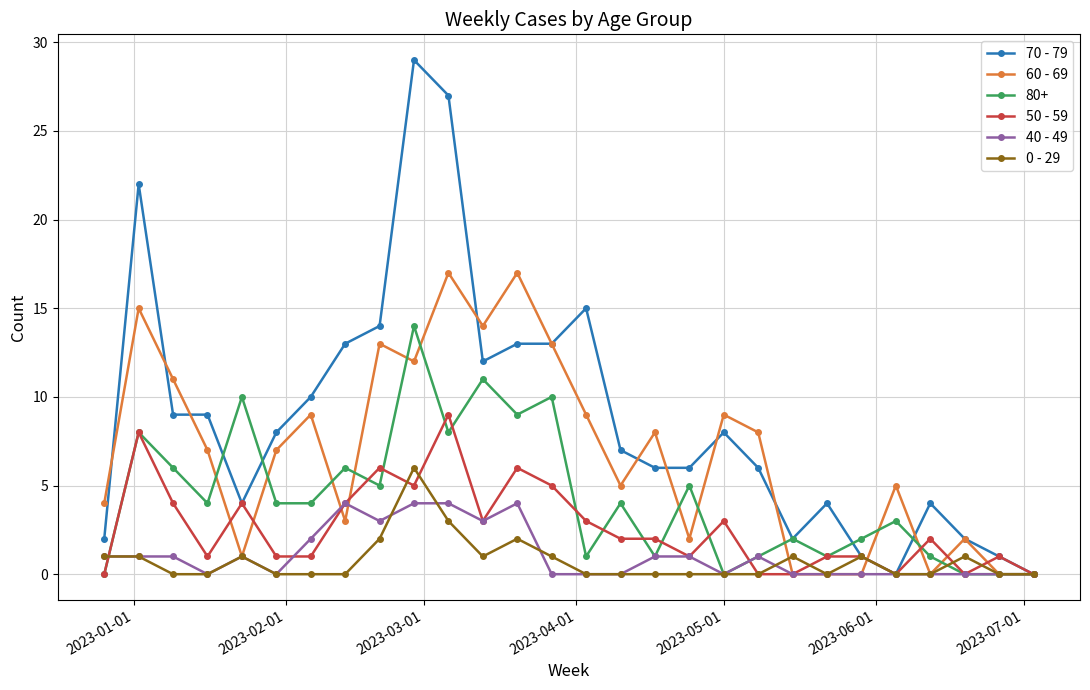

True or false: 40 - 49 has more than 2 points higher than both neighbors.

True